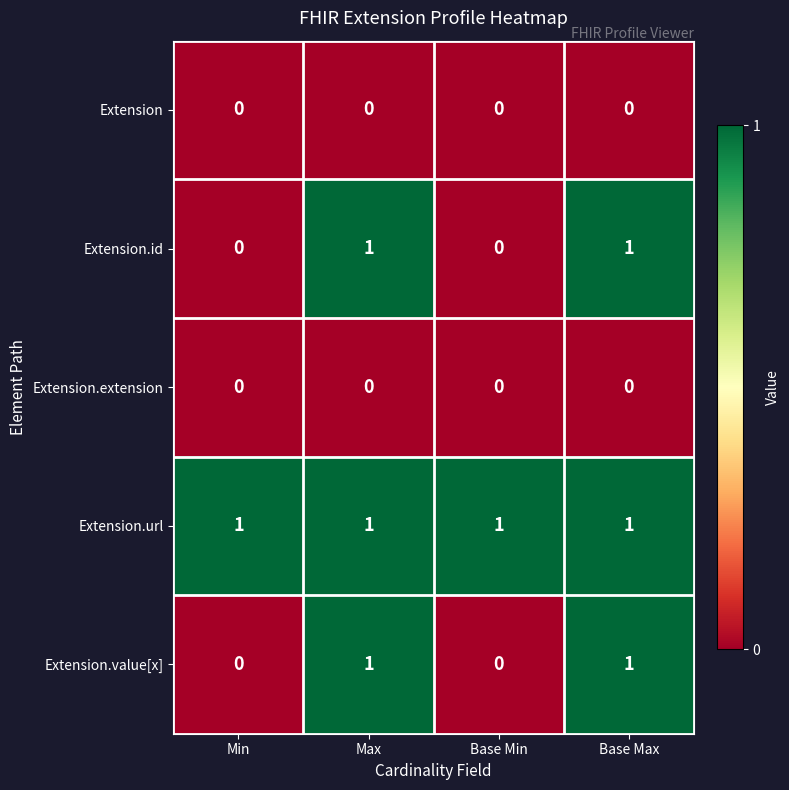

How many Extension.value[x] values are between 0 and 1?

4